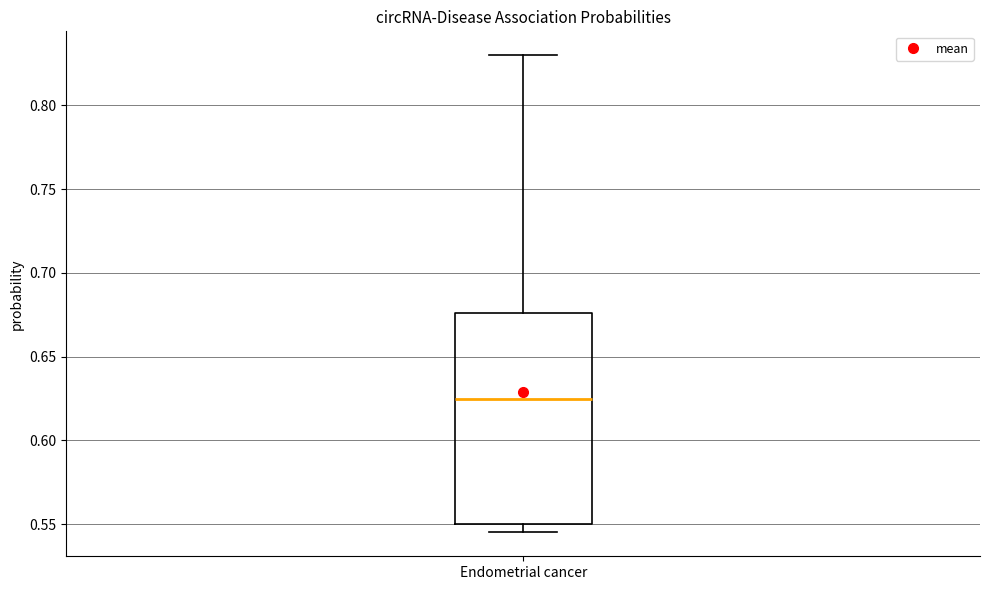

Transcribe this box plot: give where the median line is, the range the box spans, and where the two whiskers end, as read against the y-axis. The values are not printed on the chart, so give them approximately, as read against the axis.

median 0.625, box 0.550 to 0.675, whiskers 0.545 to 0.830